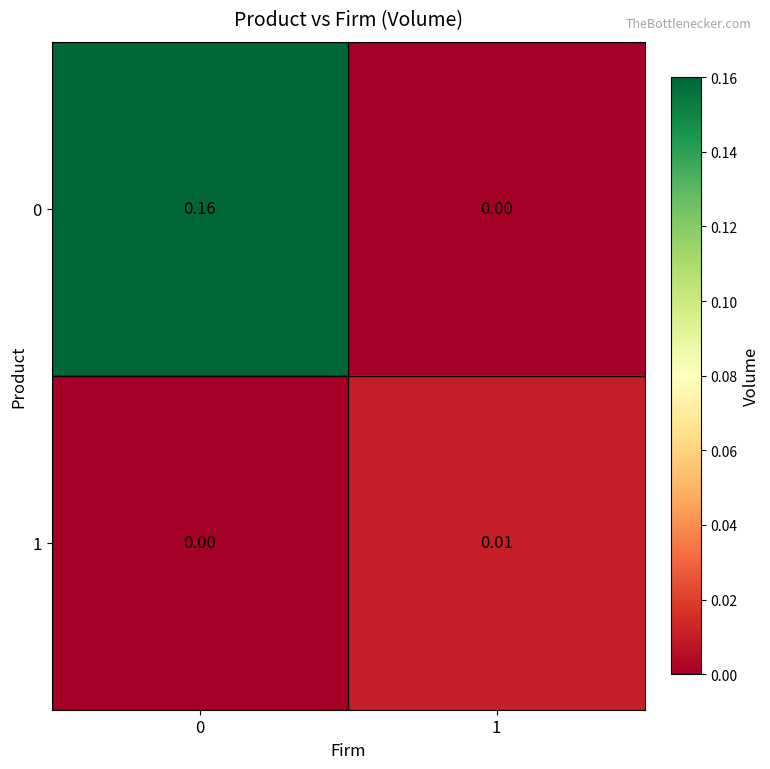

What is the maximum value shown in the chart?

0.2